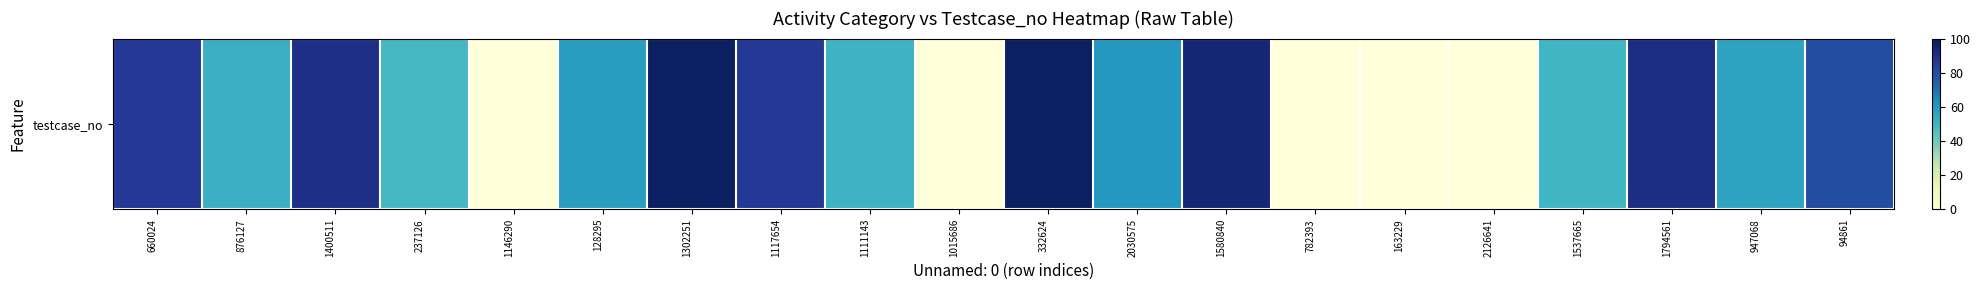

What is the average value?

55